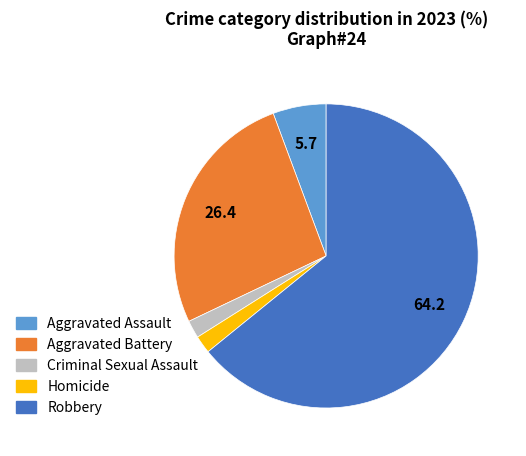

Do Aggravated Battery and Robbery together represent more than half of the pie?

Yes